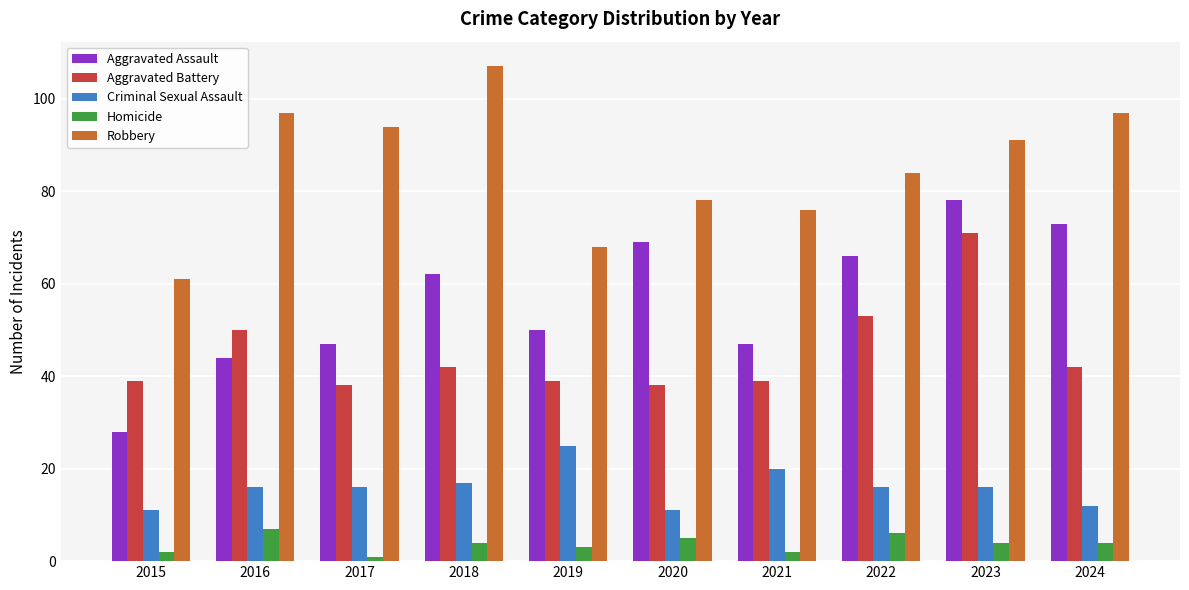

At which label does Aggravated Assault reach its minimum?

2015